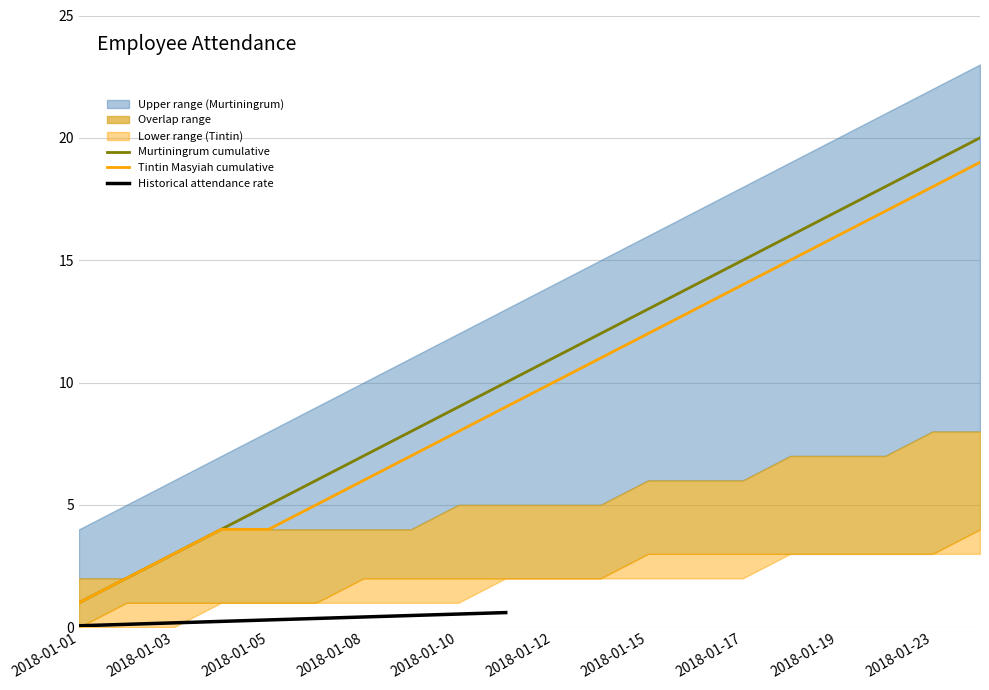

What is the minimum value for cumulative_Murtiningrum?

1